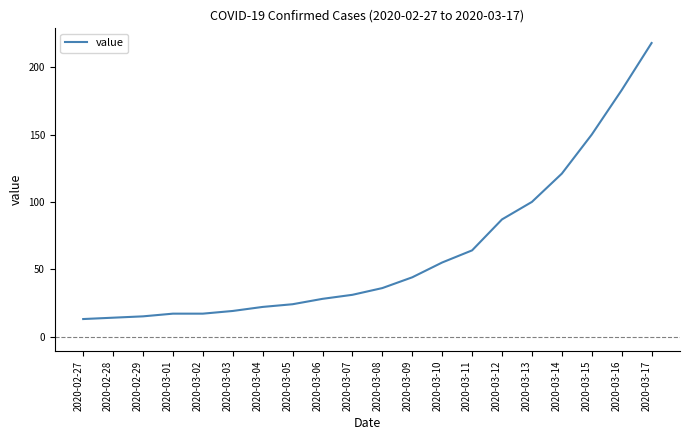

What position from the right is 2020-03-06?

12